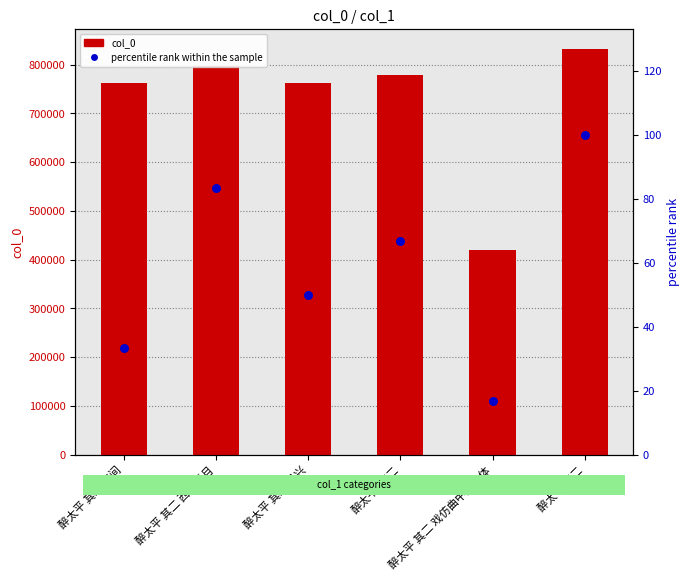

Which series has the widest spread of Y values?

col_0